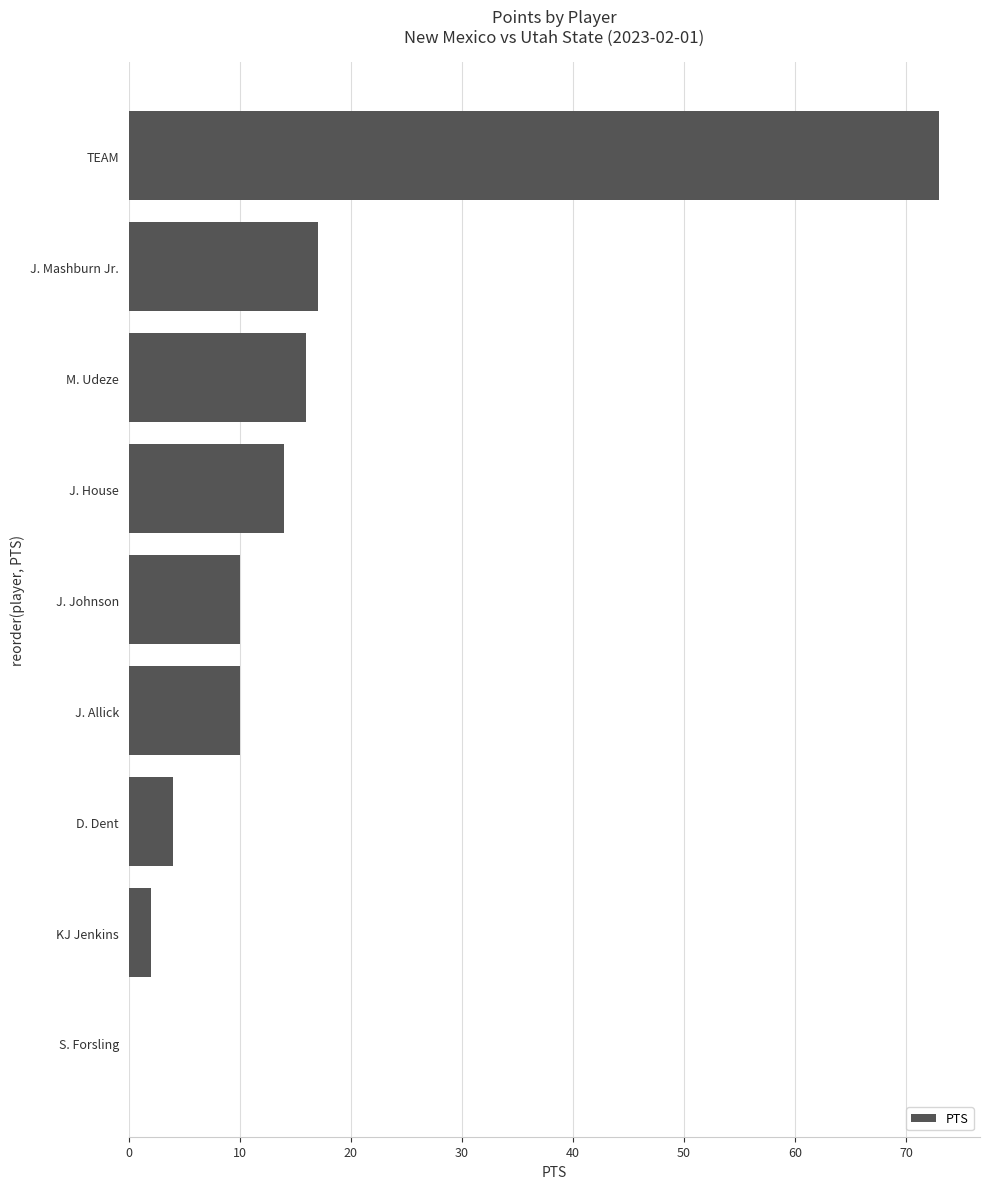

What is the sum of the values at KJ Jenkins and J. House?

16